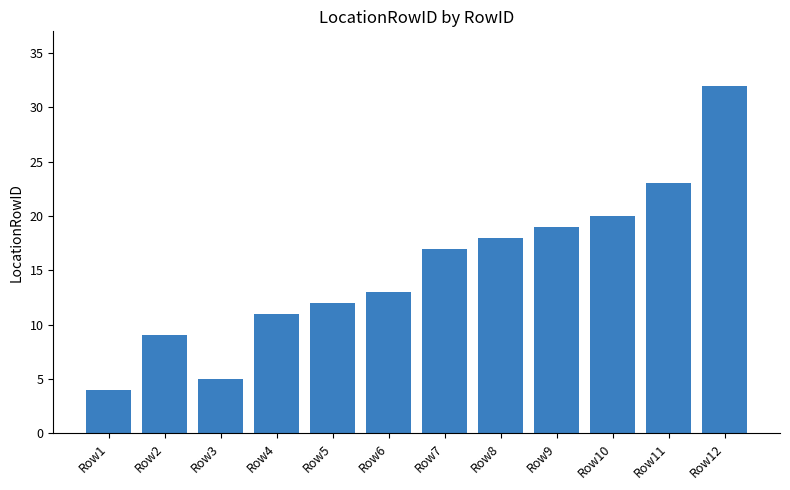

What is the sum of all values?

183